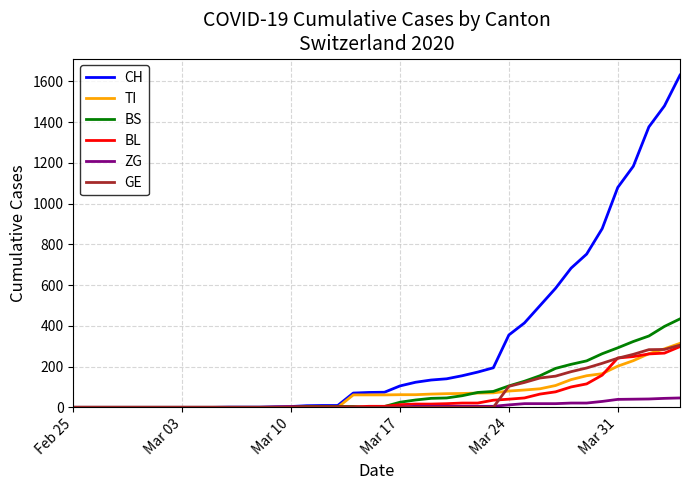

Which series has the largest total across all categories?

CH